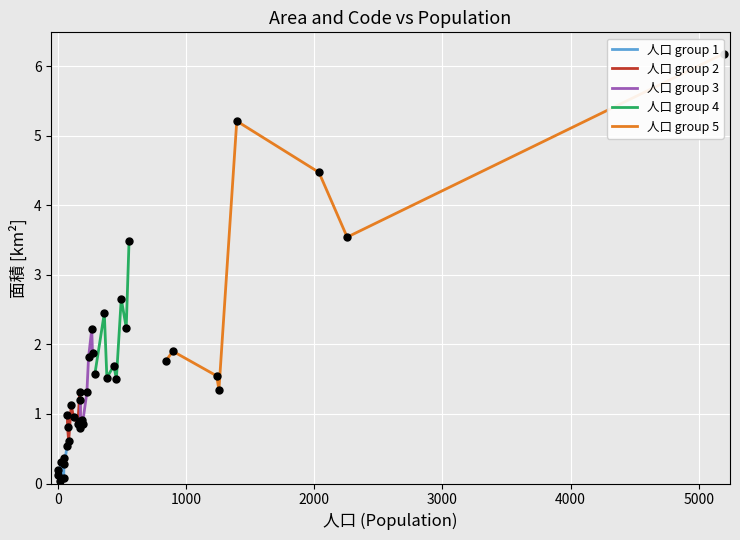

Which series reaches the maximum Y coordinate?

人口 group 5